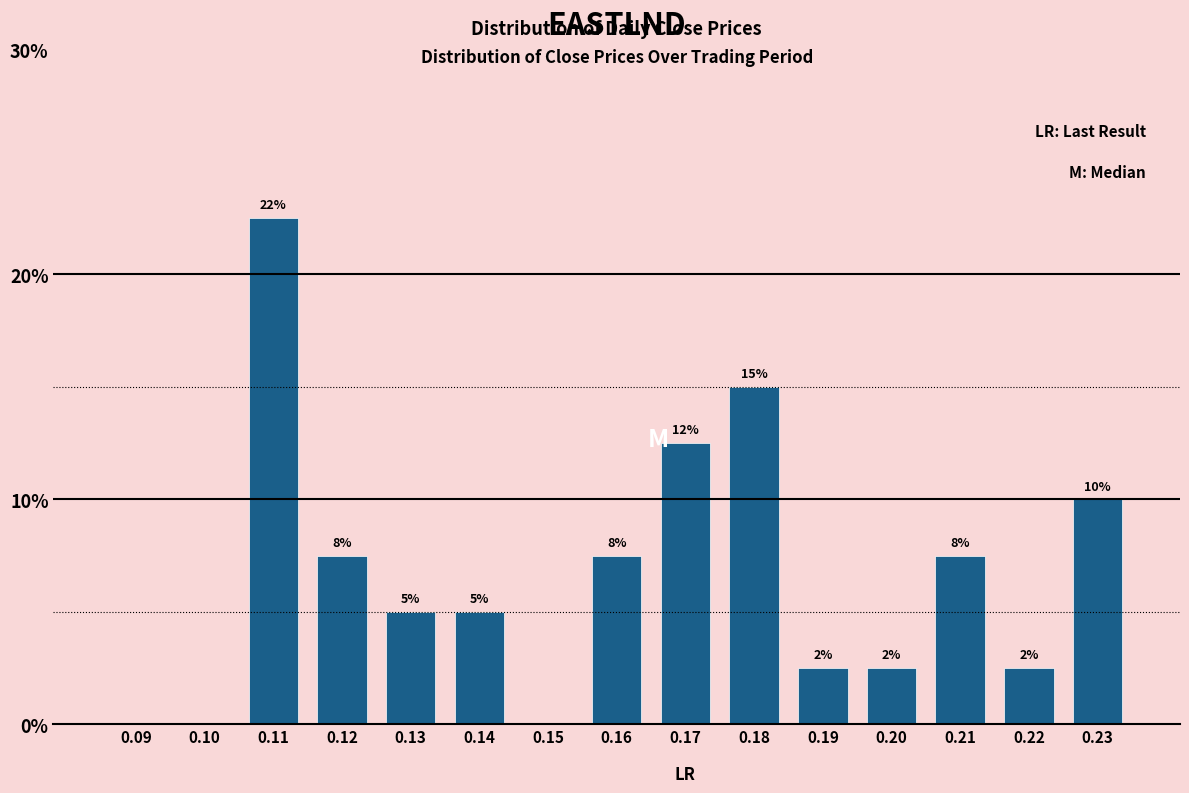

Are the bars horizontal?

No